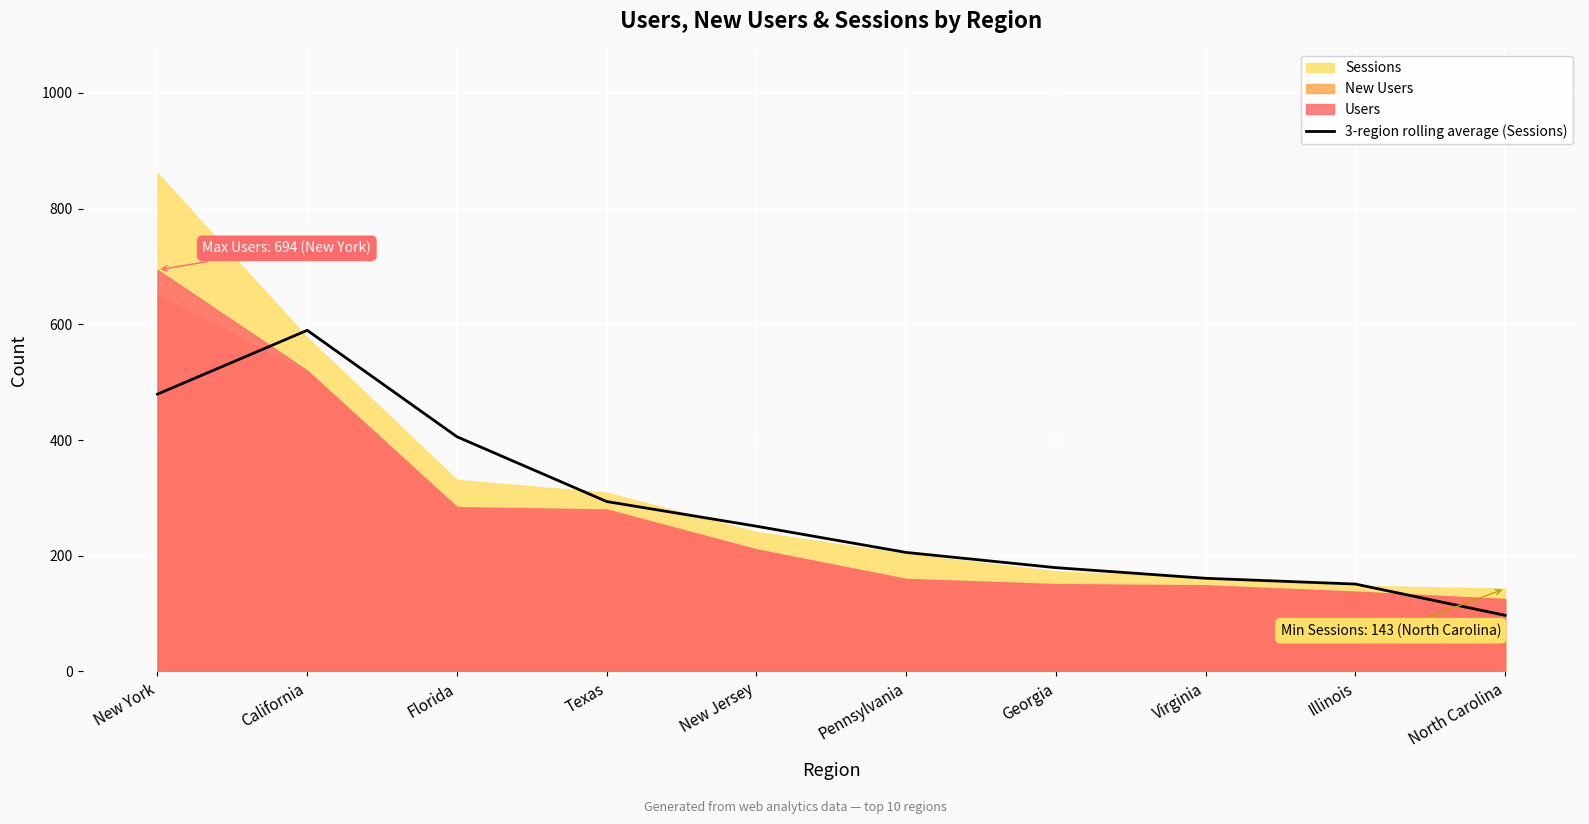

How many categories are shown in the chart?

10